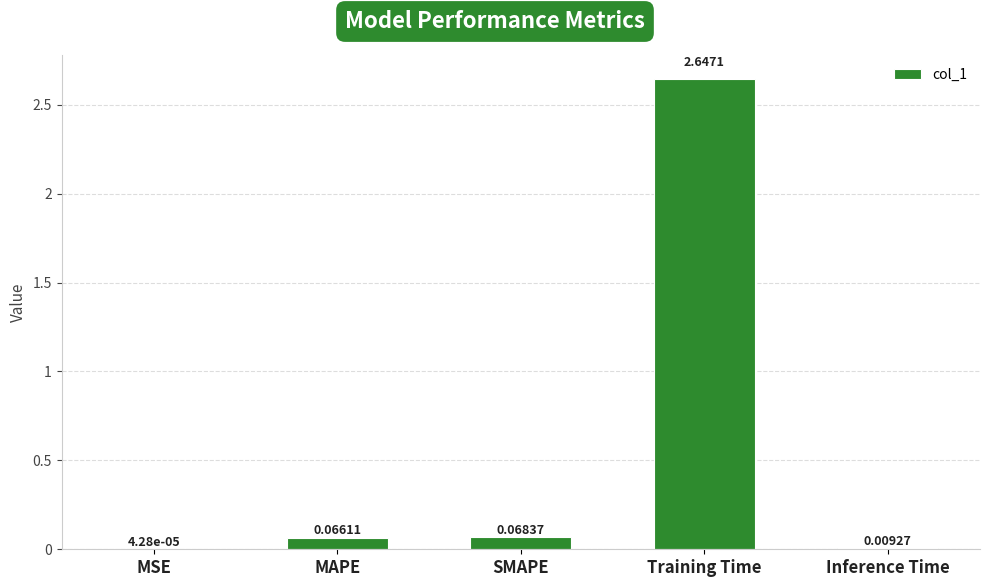

Where is the data nearest to the value 1?

SMAPE